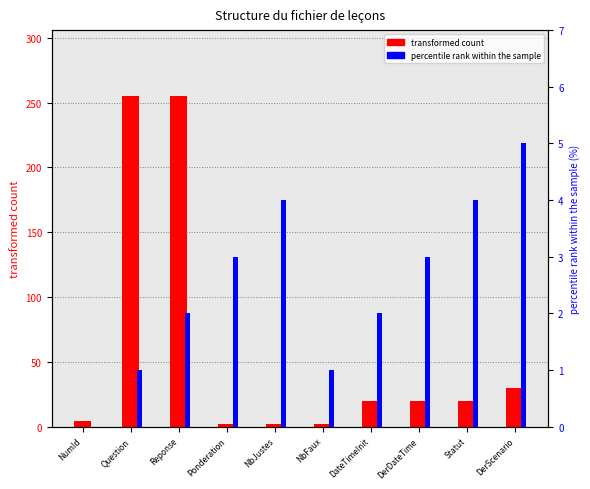

Where does the transformed count series first go above 20?

Question